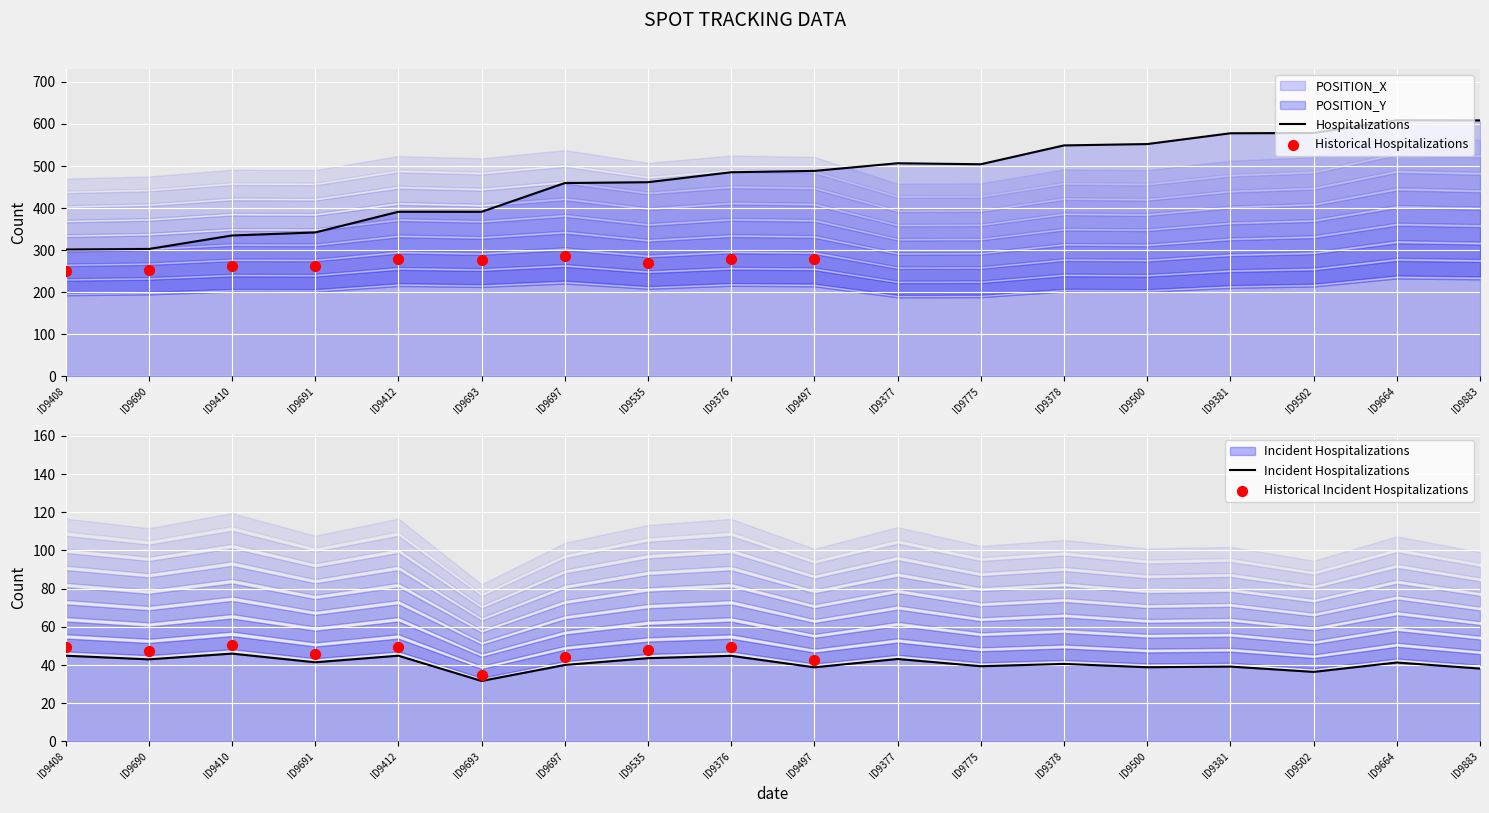

At how many categories does at least one series exceed 131?

18